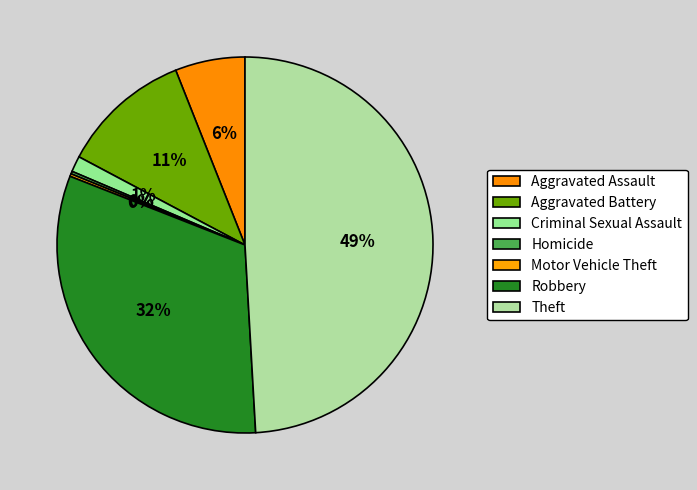

To the nearest percent, what is the combined percentage of Homicide and Aggravated Battery?

11%